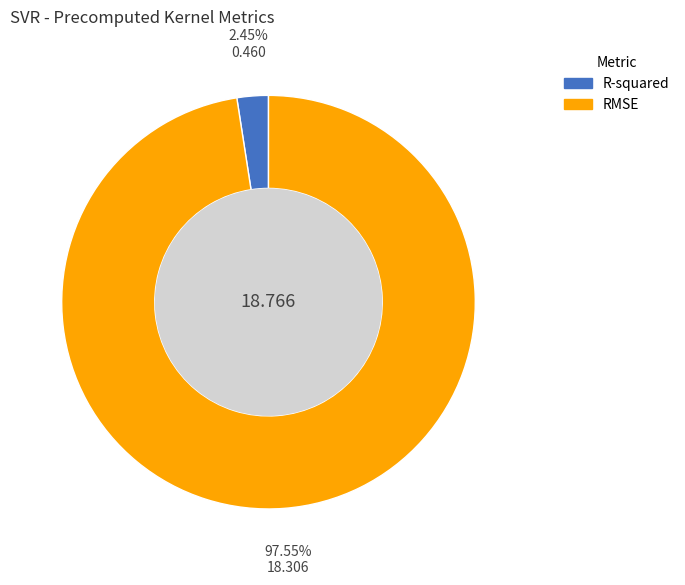

What is the majority slice?

RMSE